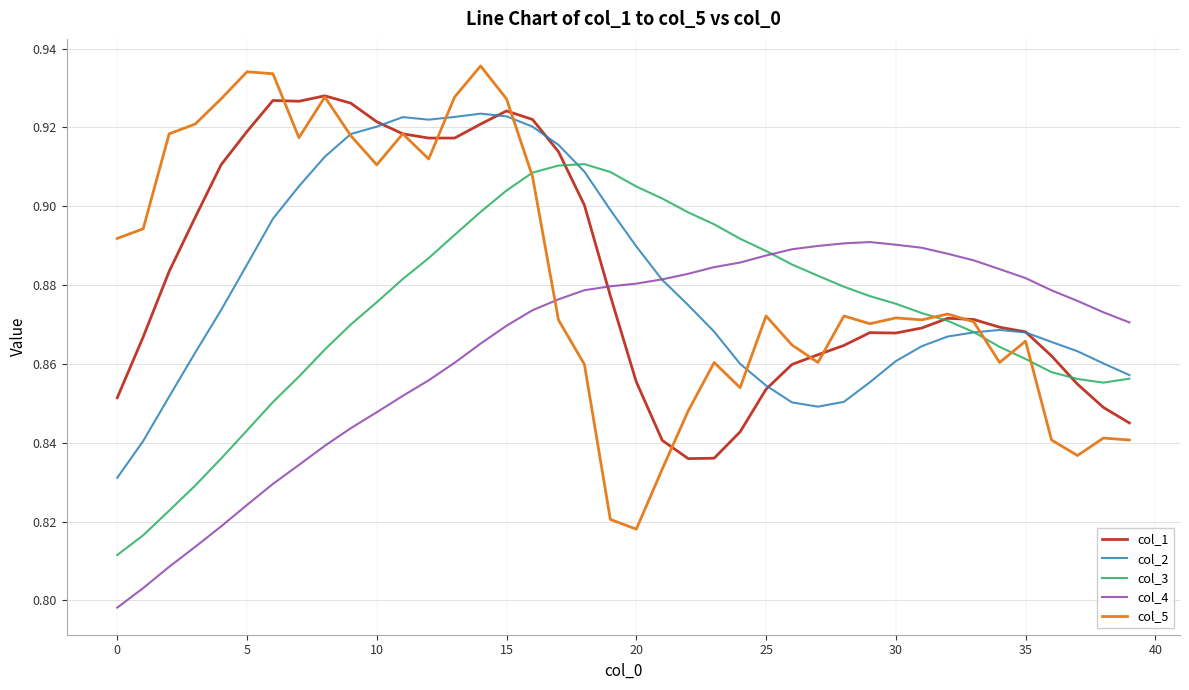

Which series has the largest range (max minus min)?

col_5